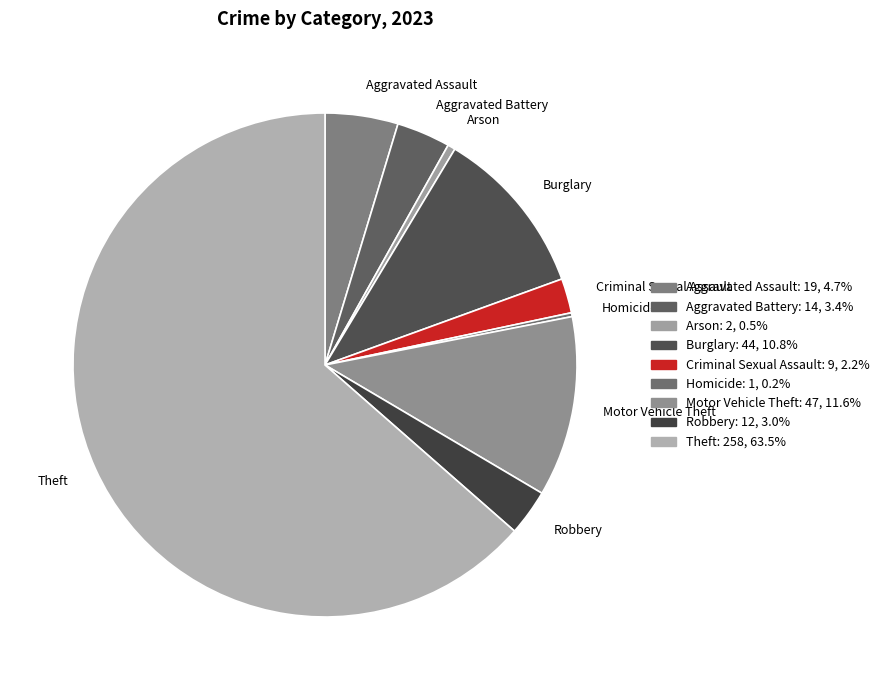

Is the sum of Arson and Aggravated Assault greater than half?

No